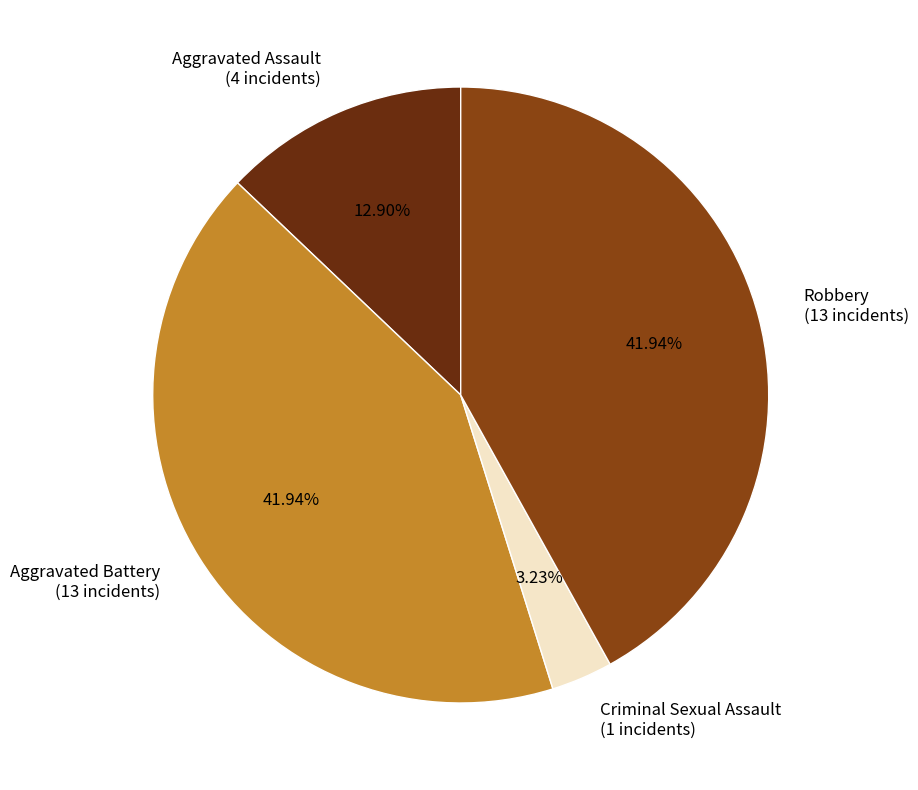

To the nearest percent, what is the difference between the largest and smallest slice percentages?

39%